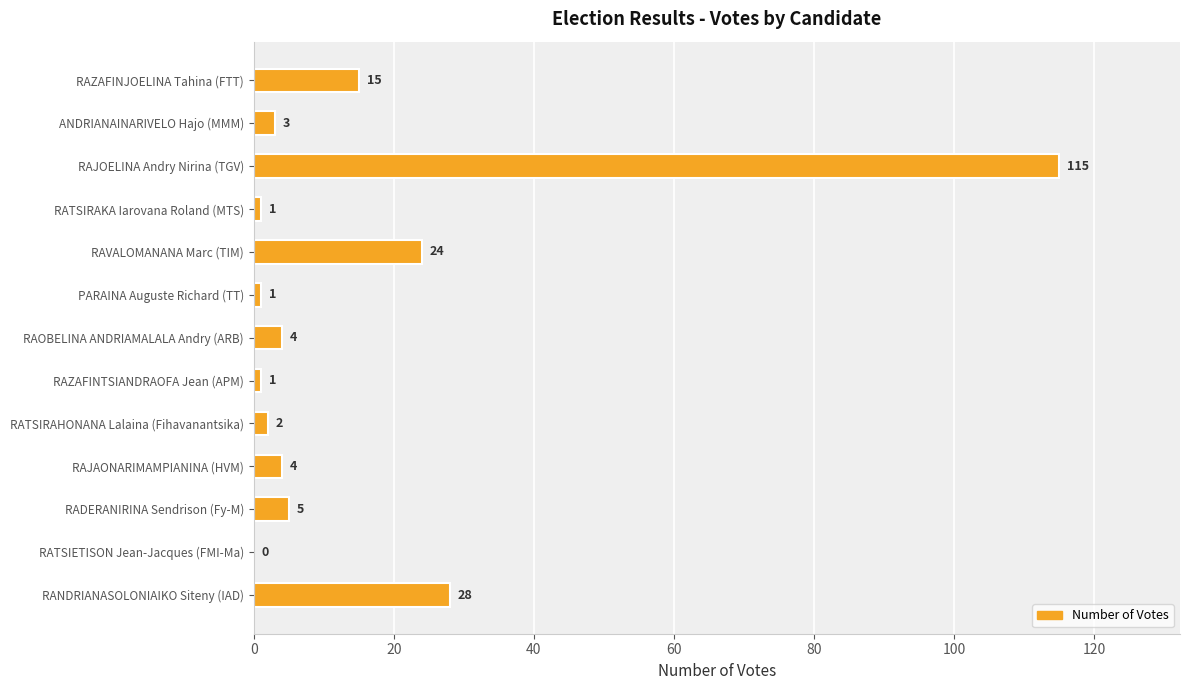

What is the sum of the values at RAOBELINA ANDRIAMALALA Andry (ARB) and RAVALOMANANA Marc (TIM)?

28